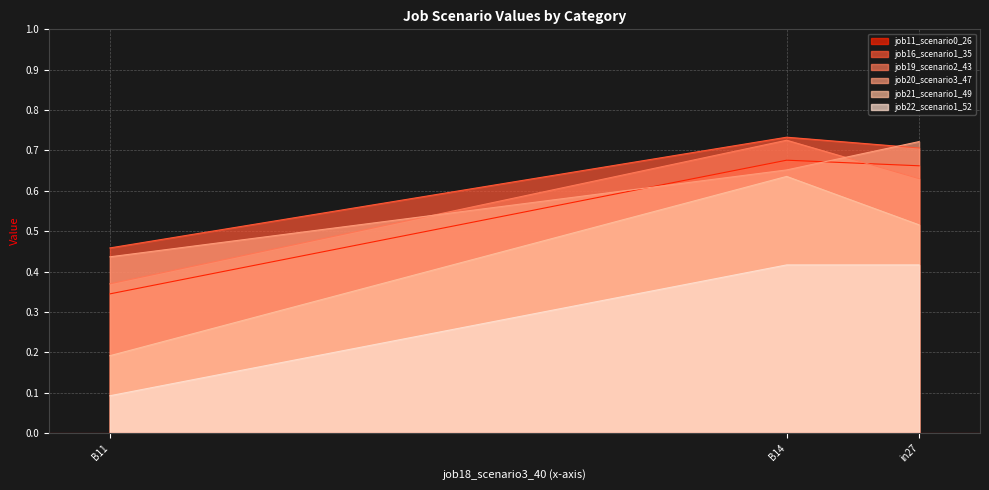

What is the sum of the job19_scenario2_43 values at B14 and B11?

1.1